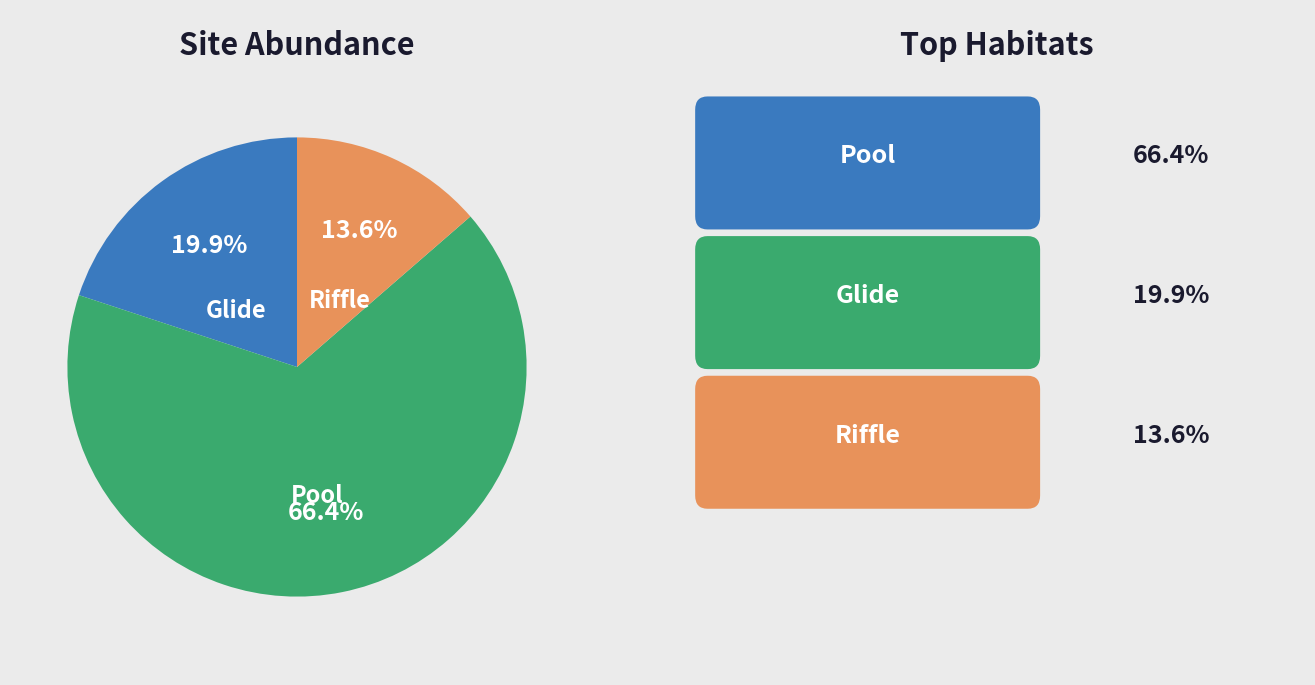

How much of the chart is everything except Riffle?

86.4%